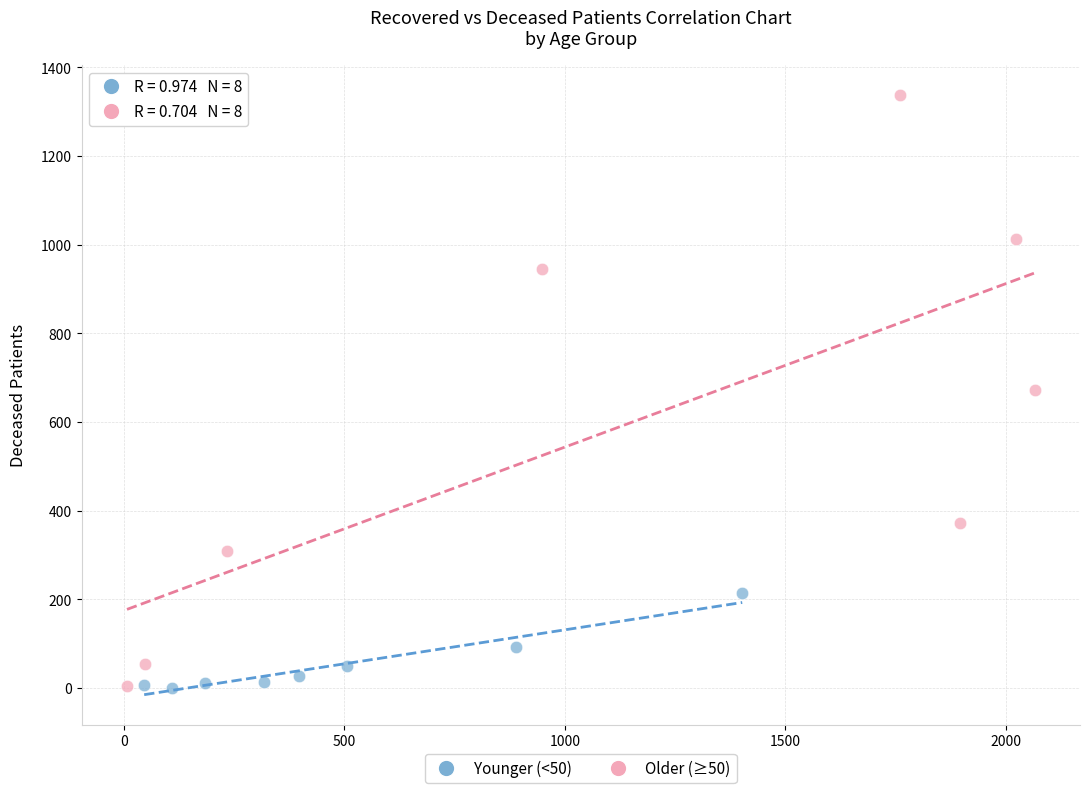

Which series has the largest Y range (max minus min)?

Older (≥50)